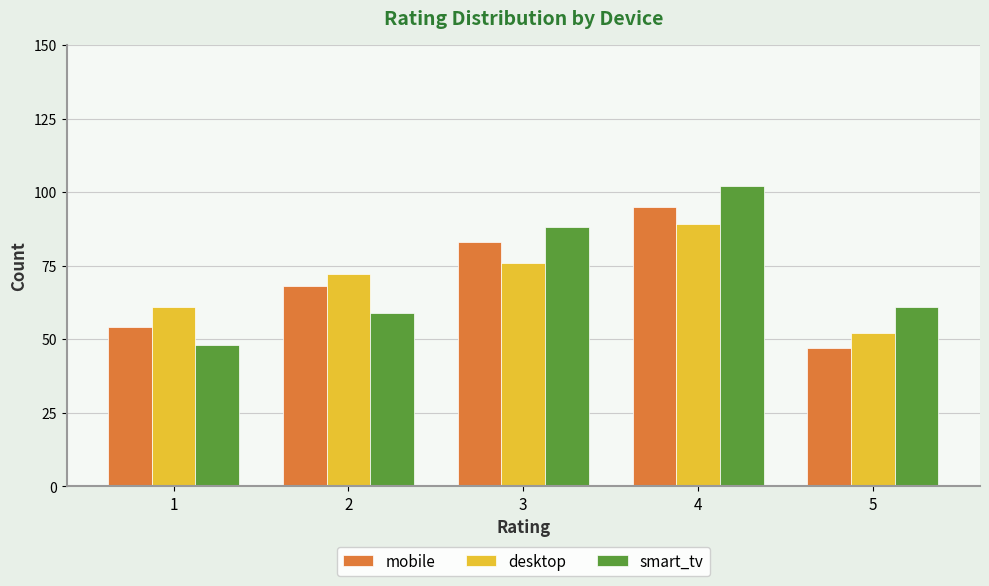

How many groups of bars are there?

5